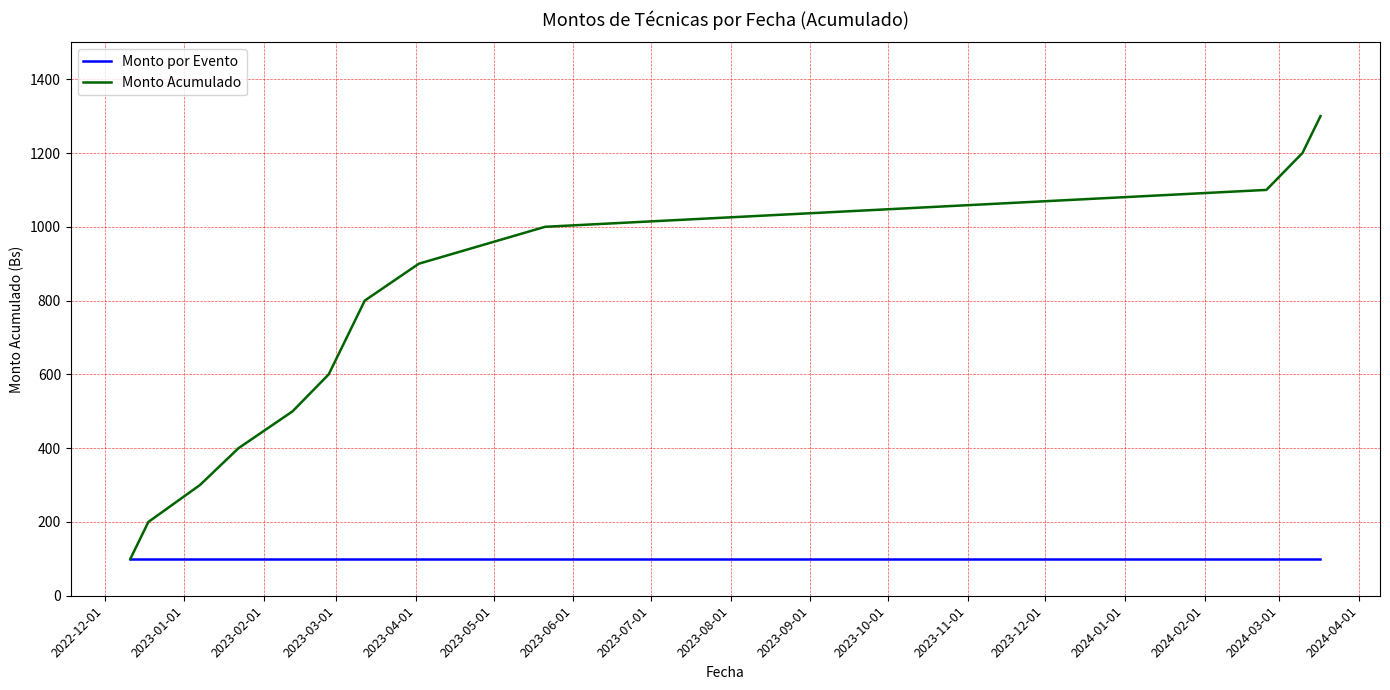

Rank the series by their maximum value, from highest to lowest.

Monto Acumulado, Monto por Evento